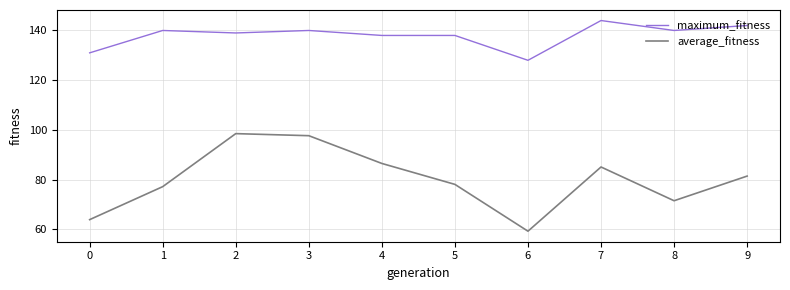

List the labels in order of average_fitness value, largest first.

2, 3, 4, 7, 9, 5, 1, 8, 0, 6